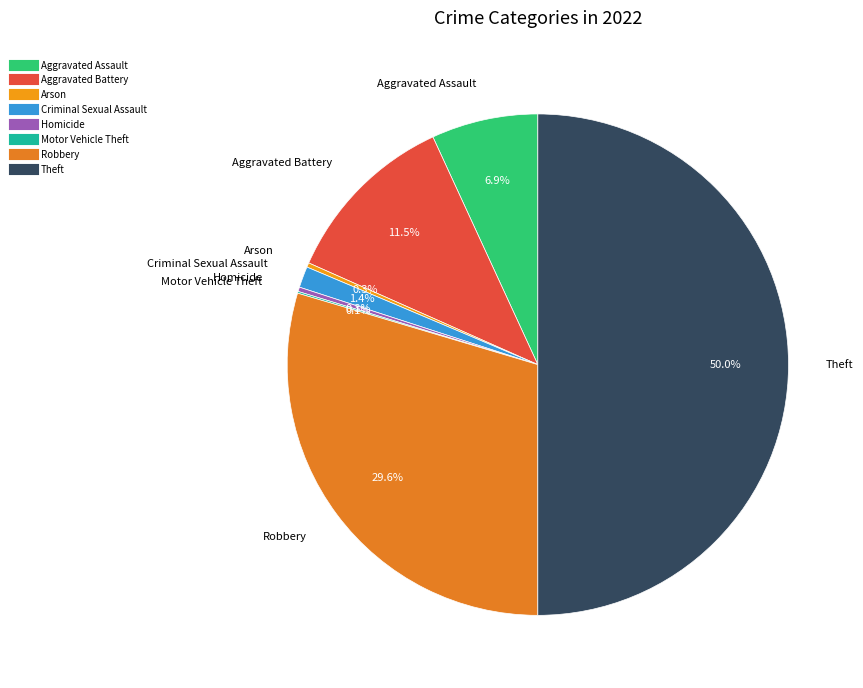

Which has a higher value, Criminal Sexual Assault or Aggravated Battery?

Aggravated Battery